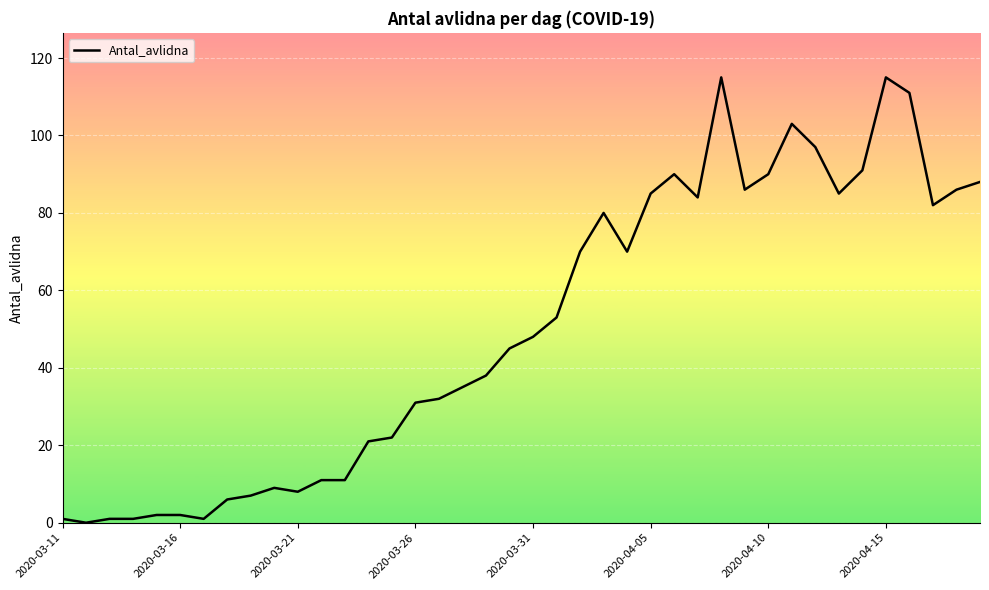

What is the sum of all values?

2013